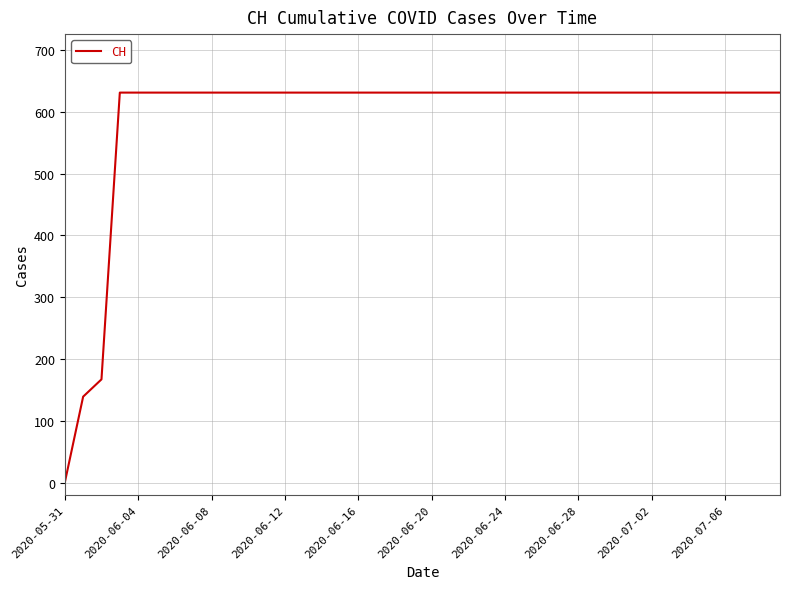

Which category has the lowest value across all series?

2020-05-31